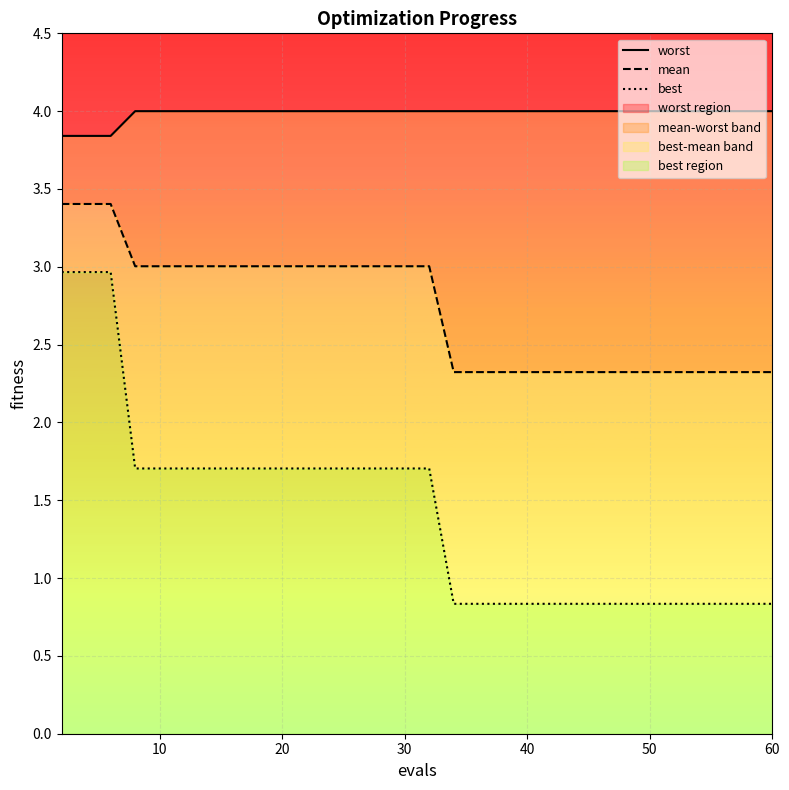

How many series are shown in this chart?

3